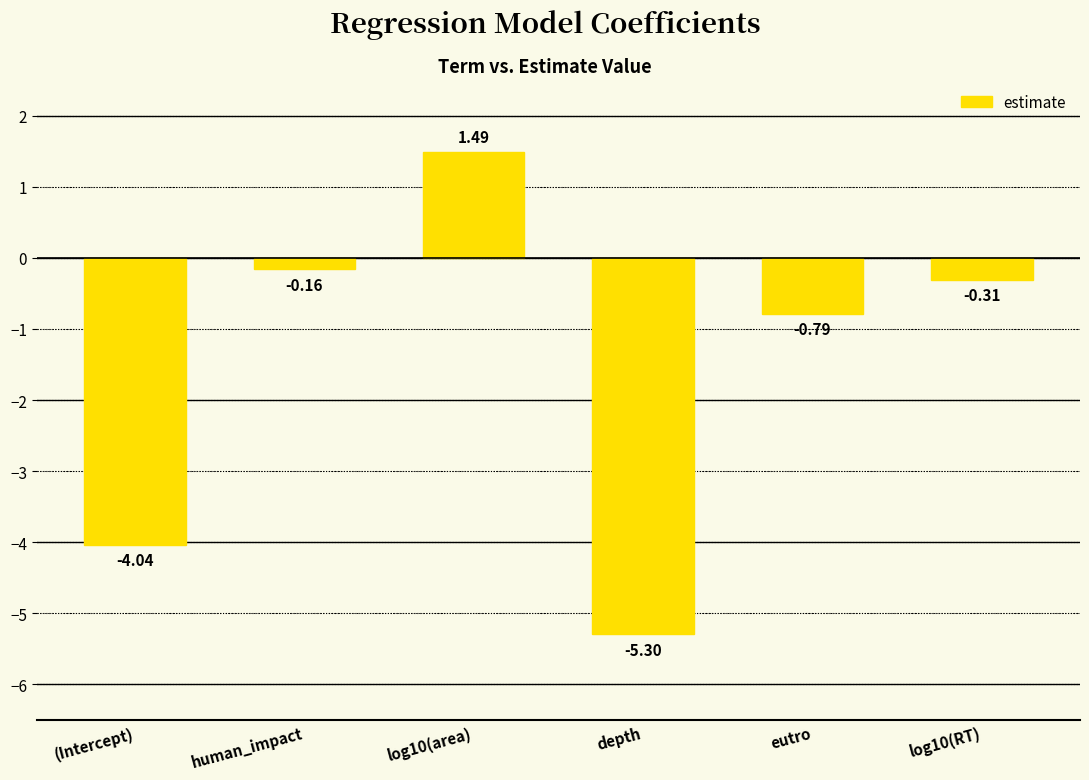

What is the label of the 6th bar from the right?

(Intercept)